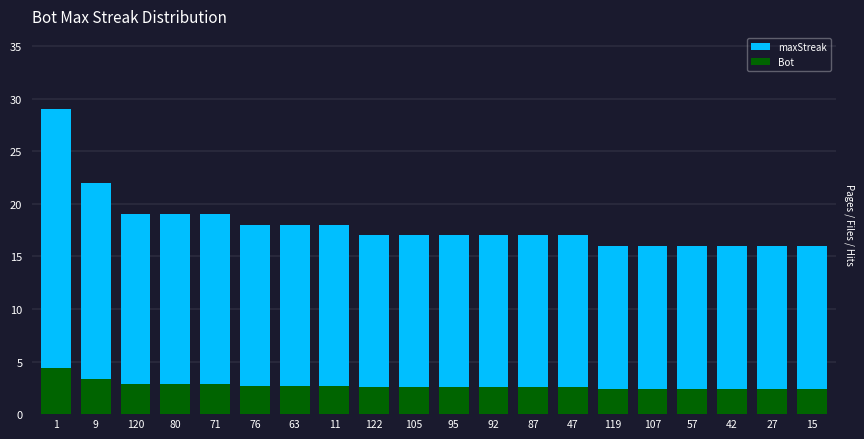

List the series in order of their peak value, highest first.

maxStreak, Bot